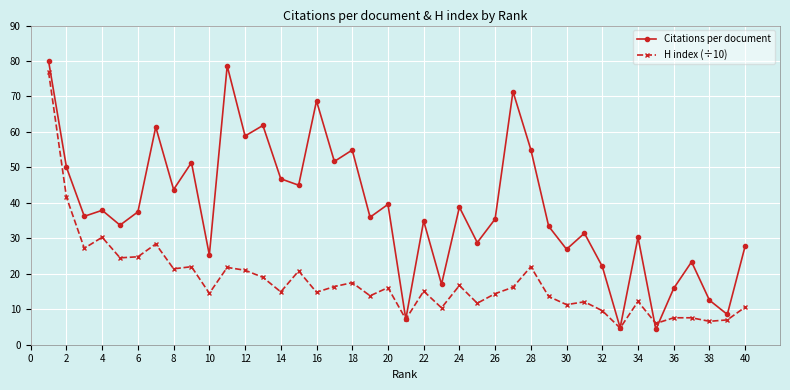

What is the minimum value for H index (÷10)?

4.7